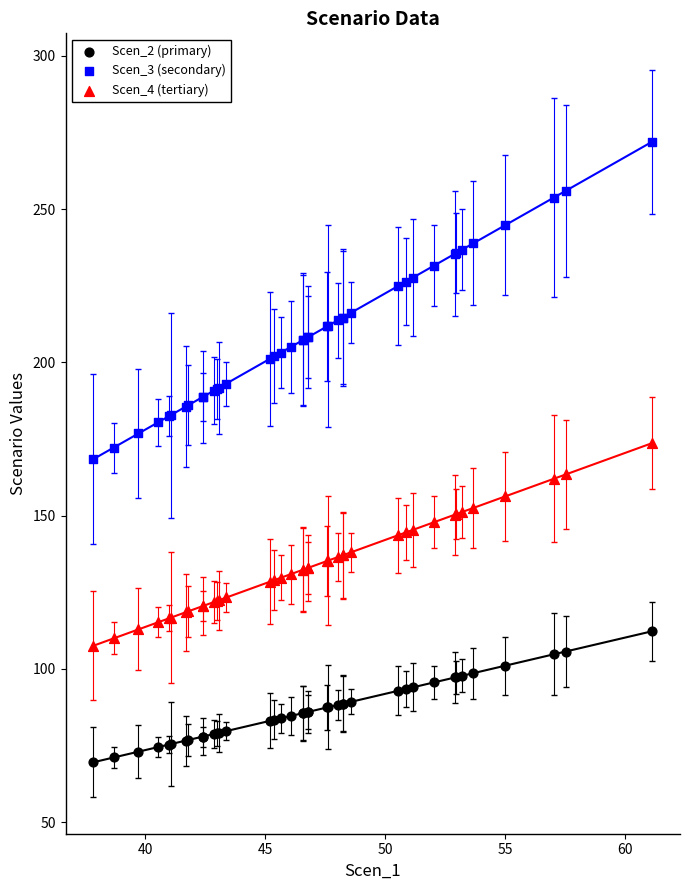

Which series has the largest Y range (max minus min)?

Scen_3 (secondary)